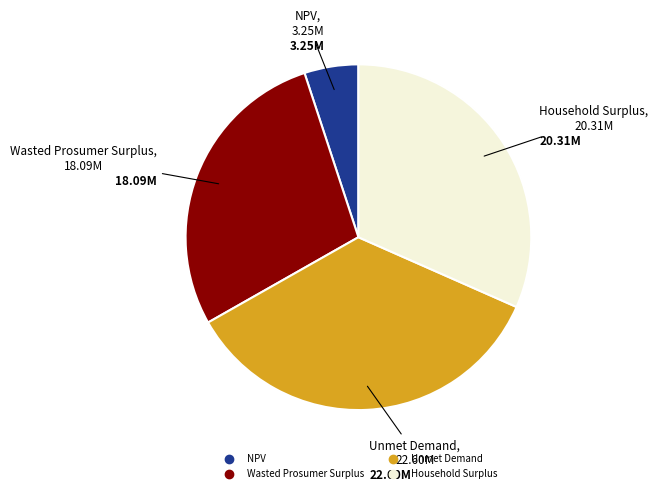

Rank the categories by value from lowest to highest.

NPV, Wasted Prosumer Surplus, Household Surplus, Unmet Demand